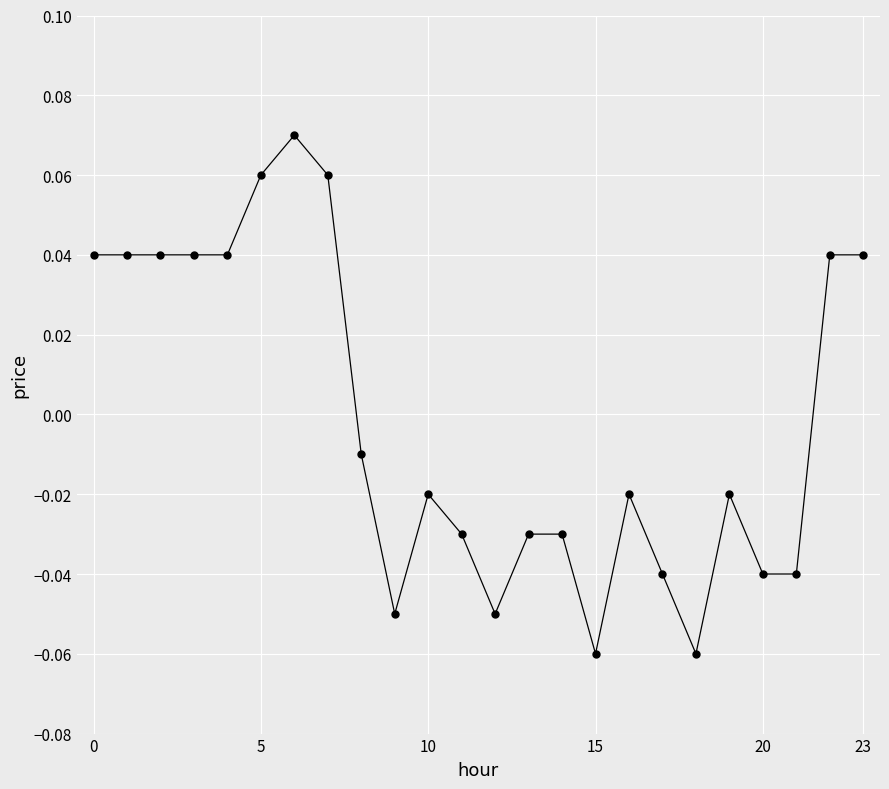

True or false: there are more than 0 points higher than both neighbors.

True